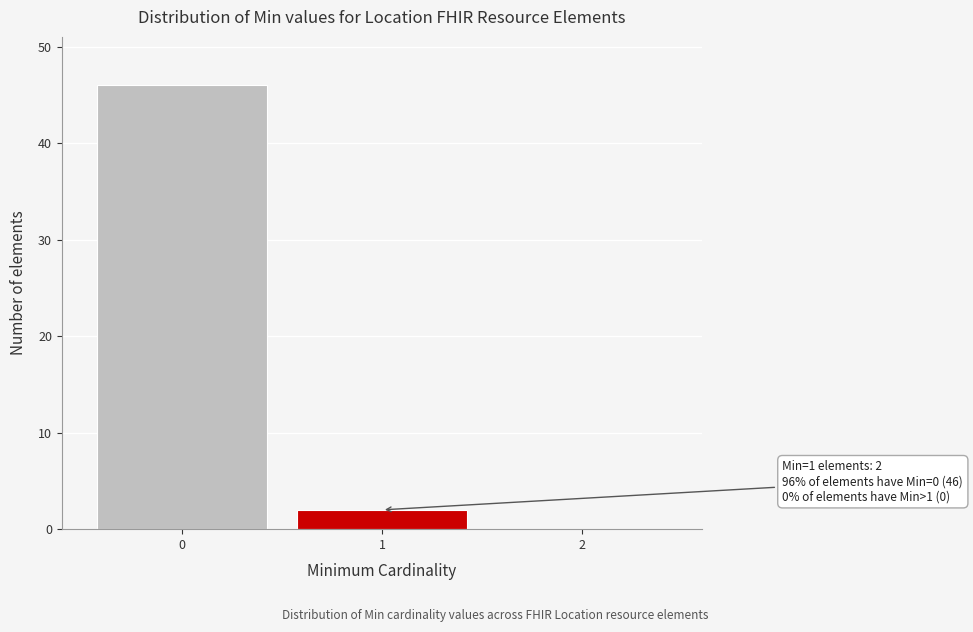

Reading right to left, transcribe all the data shown in this chart.

2=0	1=2	0=46